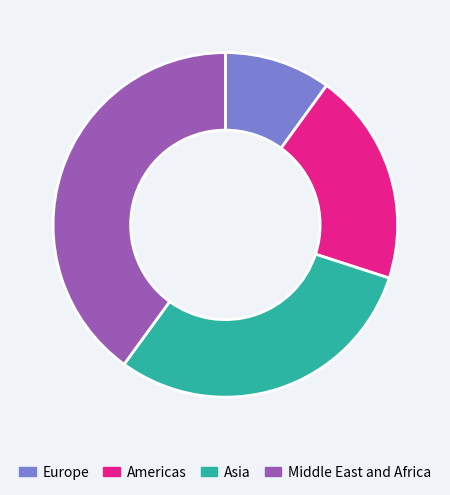

Do Americas and Middle East and Africa together represent more than half of the pie?

Yes